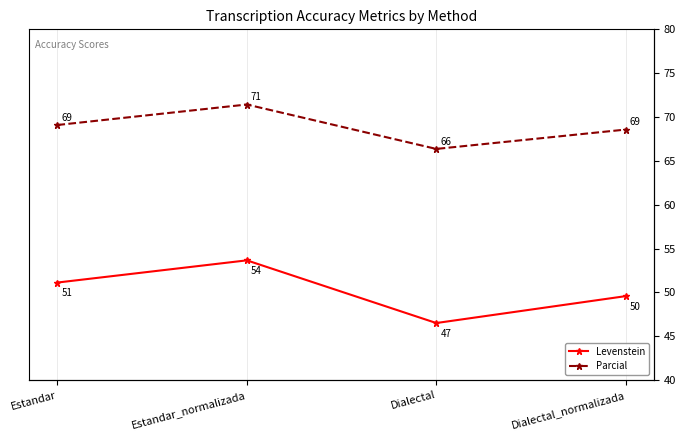

Which label corresponds to the largest value in the chart?

Estandar_normalizada